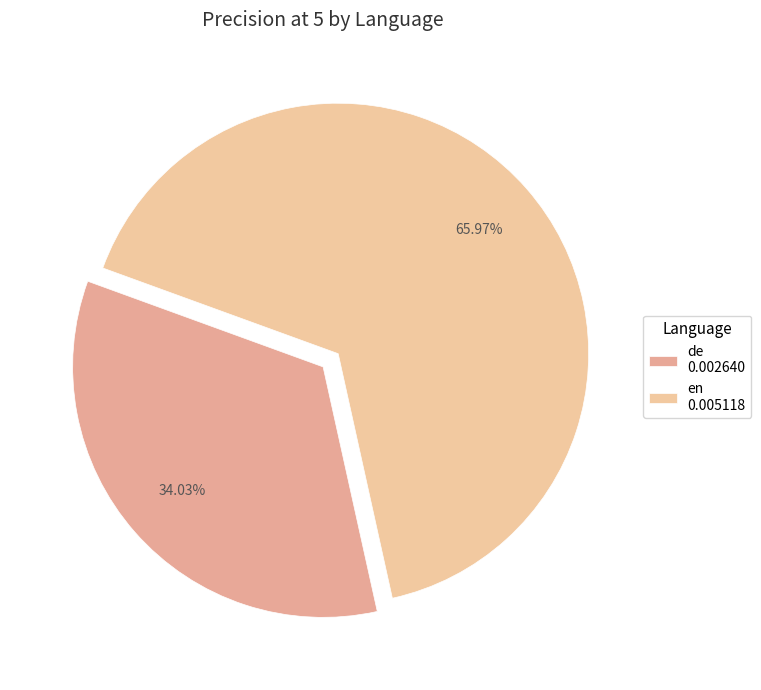

What is the largest slice in the pie chart?

en